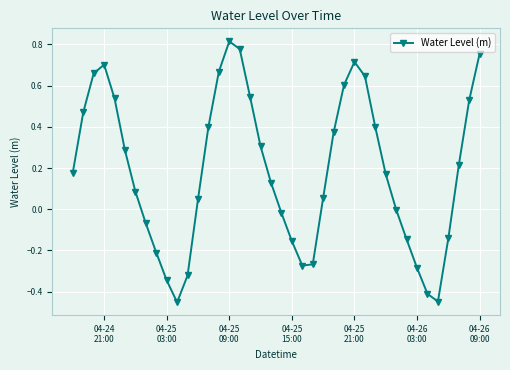

Is this an area chart (filled region under the line)?

No